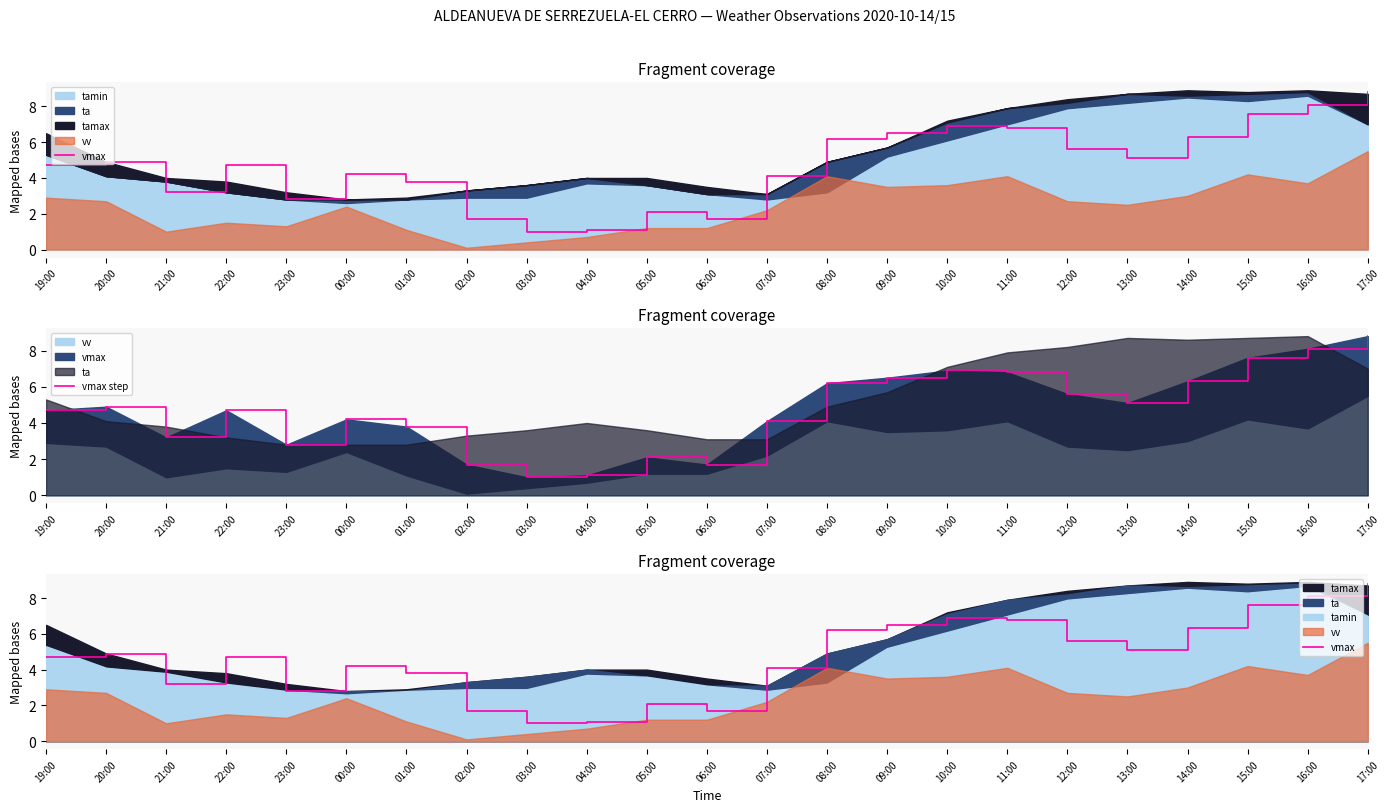

Which series has the widest spread of values?

vmax